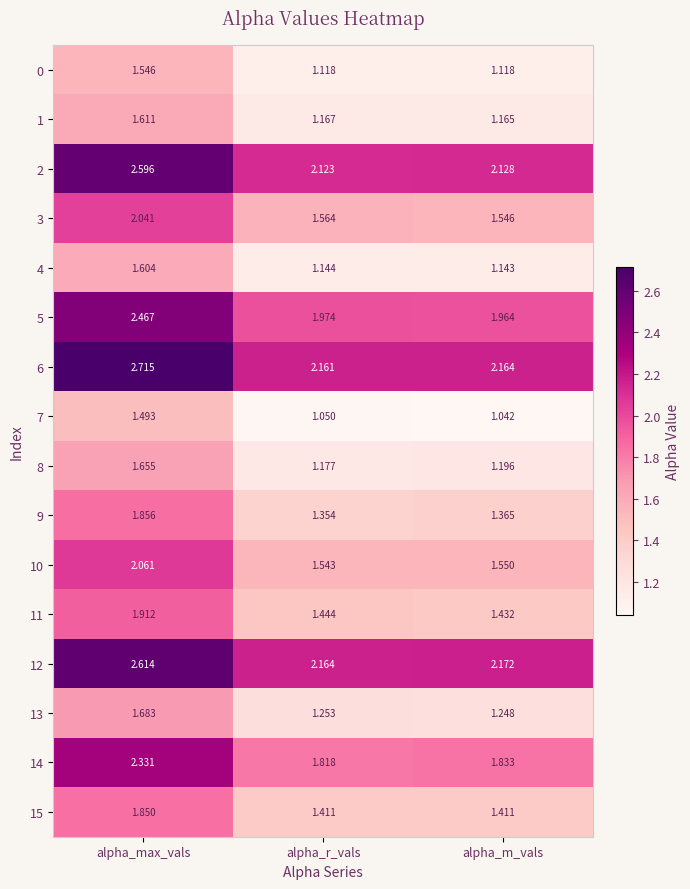

At which label does 1 reach its peak?

alpha_max_vals